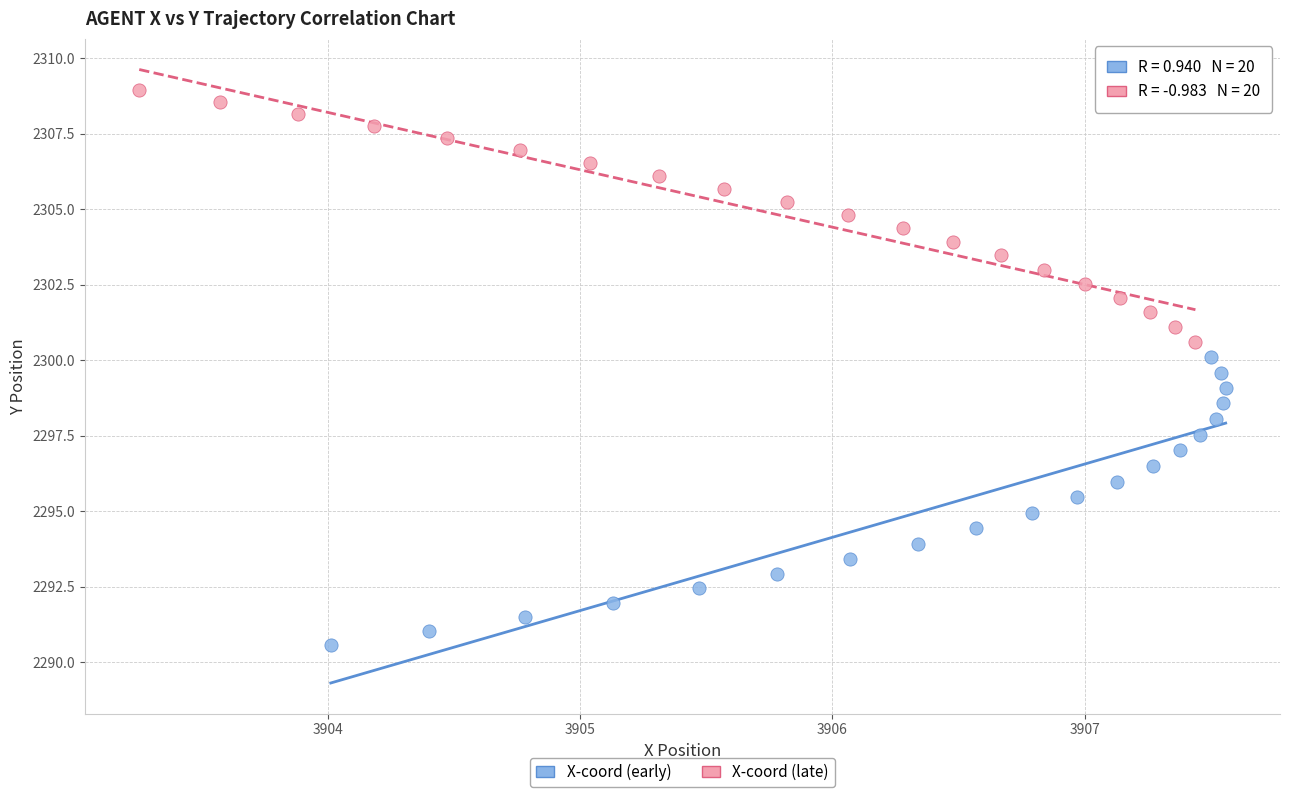

Which series contains the highest Y value?

X-coord (late)